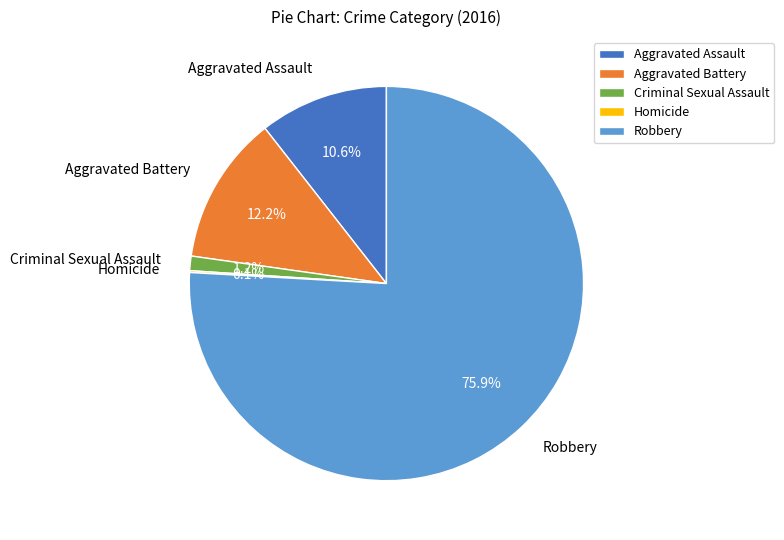

How much of the chart is everything except Aggravated Battery?

87.8%